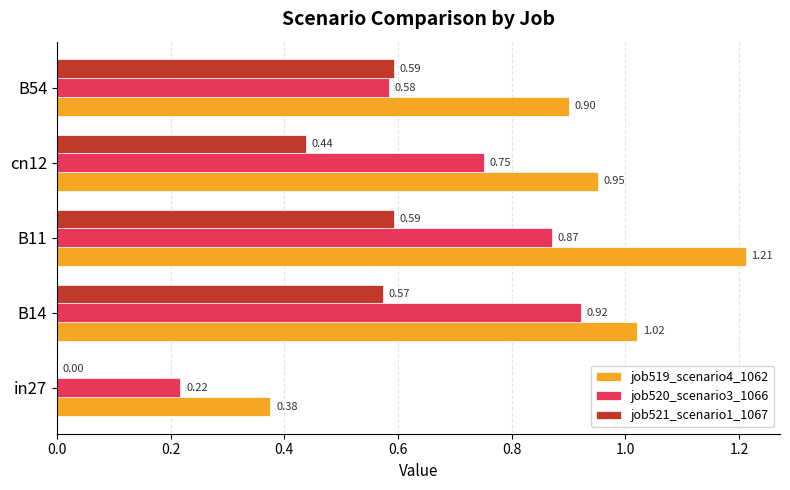

Between B14 and cn12, which series saw the biggest shift?

job520_scenario3_1066